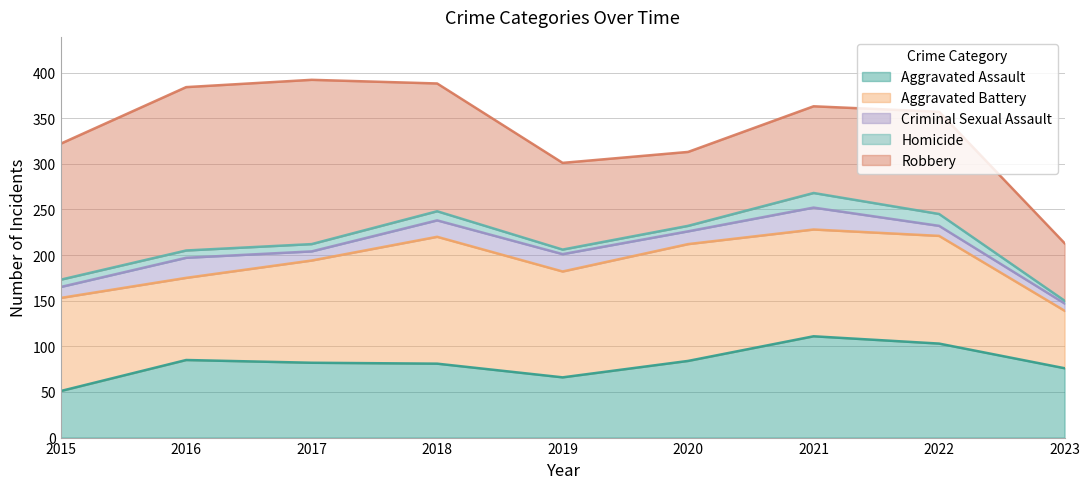

Rank the categories by Robbery value from highest to lowest.

2017, 2016, 2015, 2018, 2022, 2019, 2021, 2020, 2023